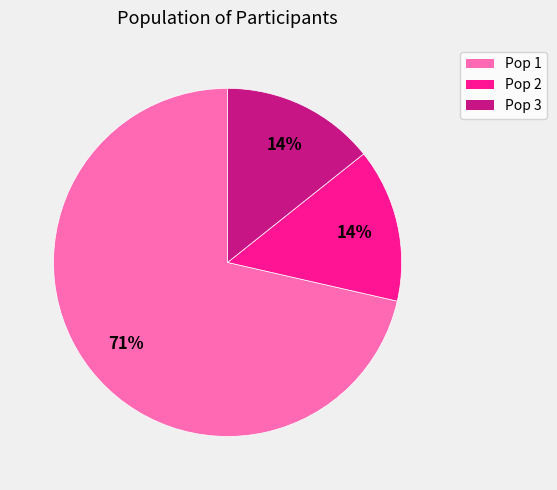

To the nearest percent, what percentage of the pie is Pop 3?

14%